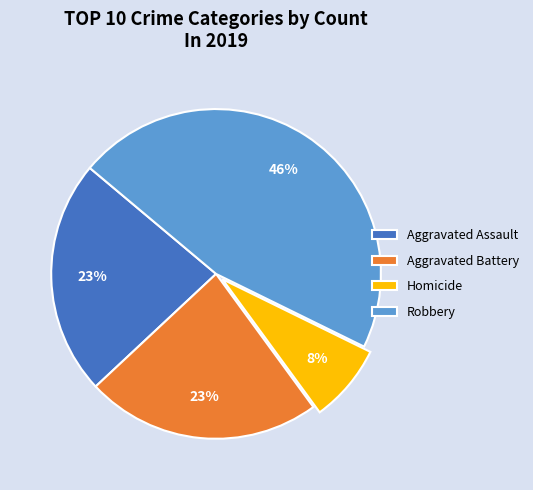

Which category has the smallest portion of the pie?

Homicide